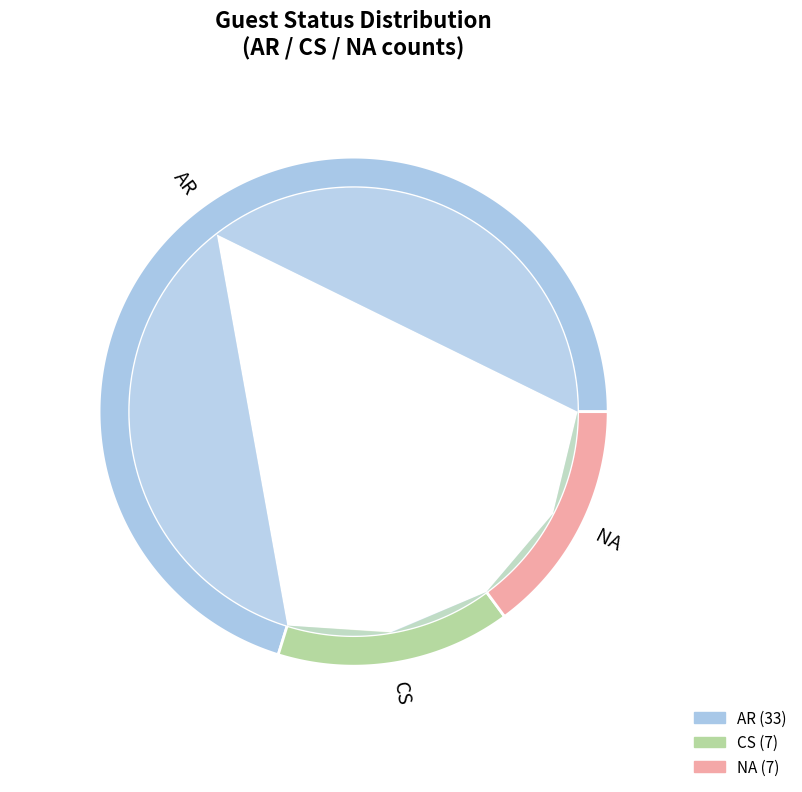

Which slice is the smallest?

CS